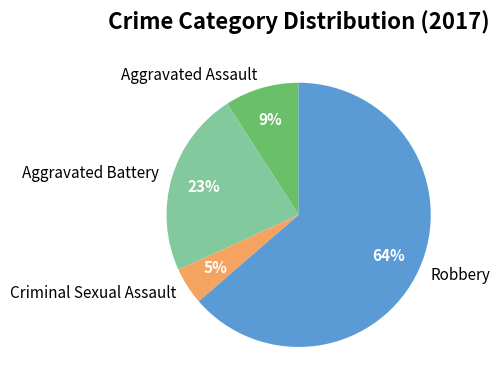

Between Aggravated Battery and Aggravated Assault, which is larger?

Aggravated Battery